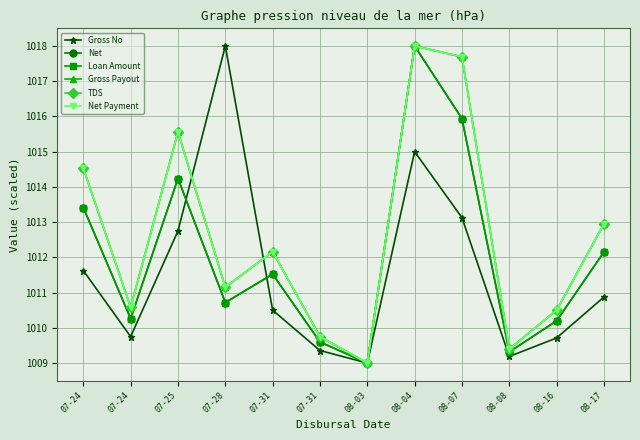

At 07-31, list the series in order from smallest to largest.

Gross No, Net, Loan Amount, Gross Payout, Net Payment, TDS